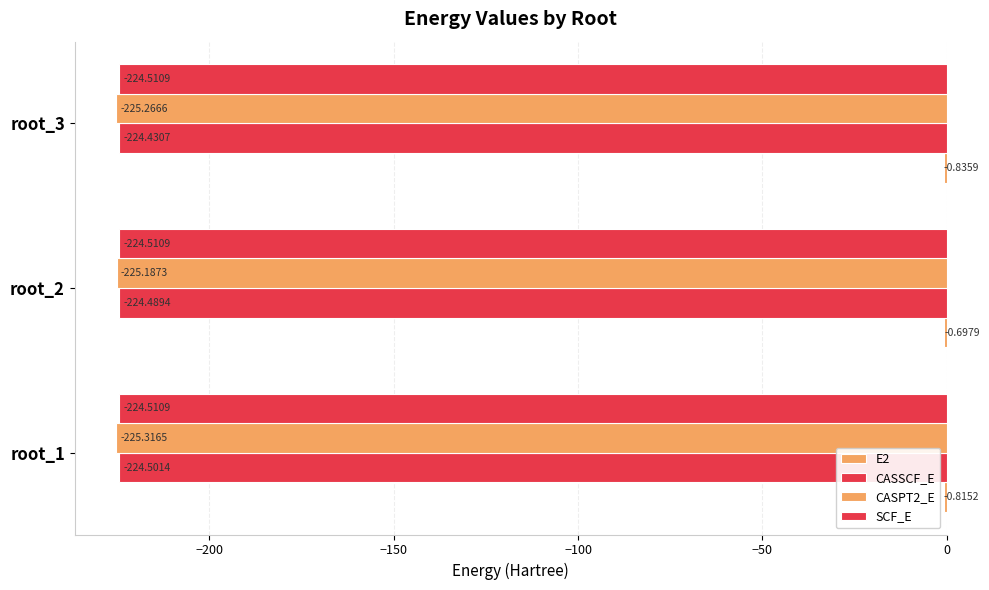

What is the average value of the CASSCF_E series?

-224.5